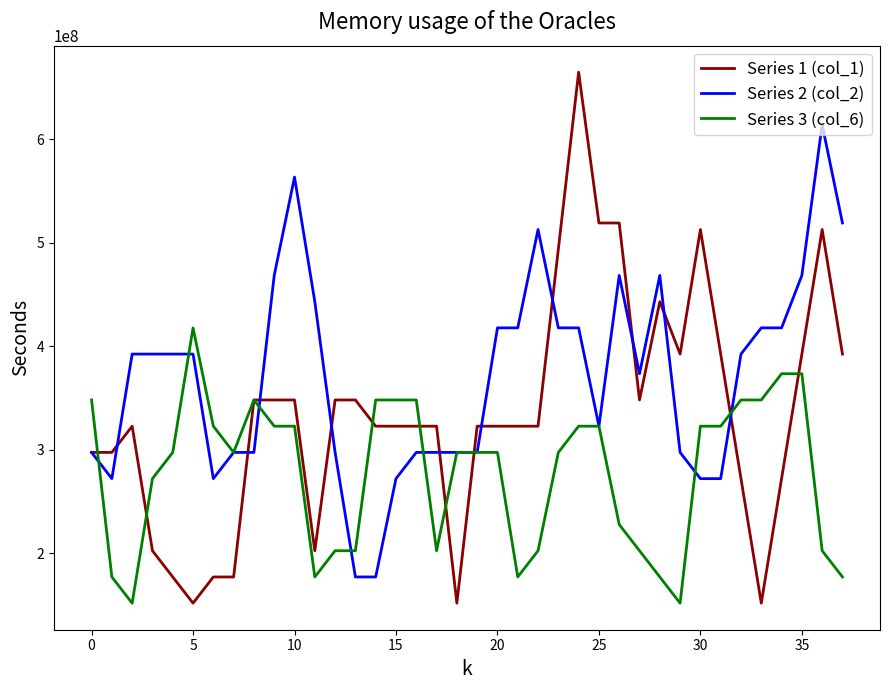

Which series has the largest total across all categories?

Series 2 (col_2)